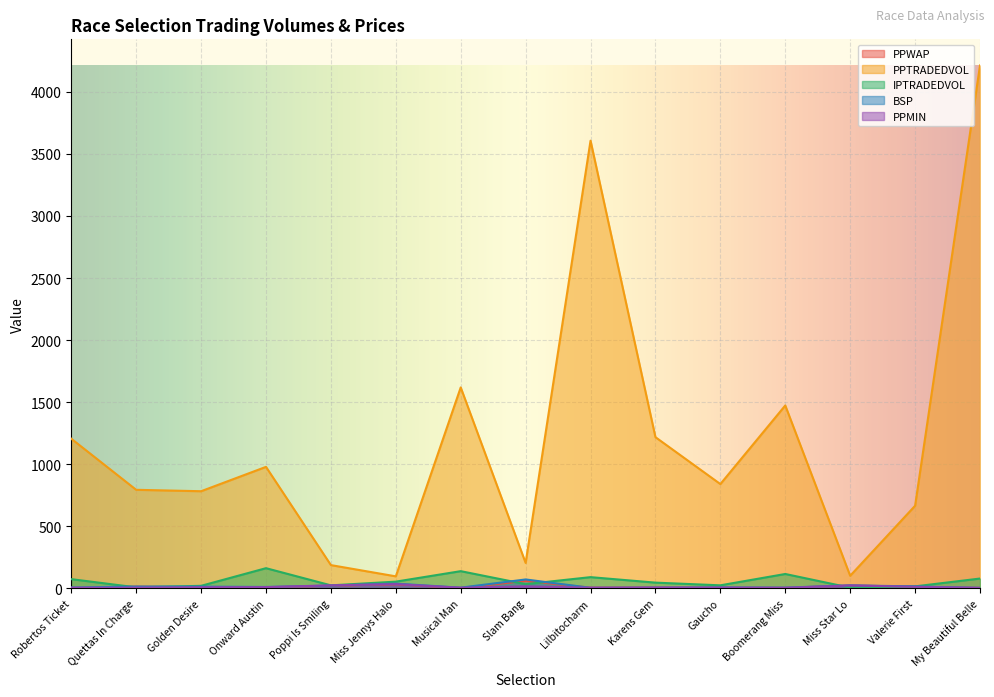

Count the number of categories in the chart.

15